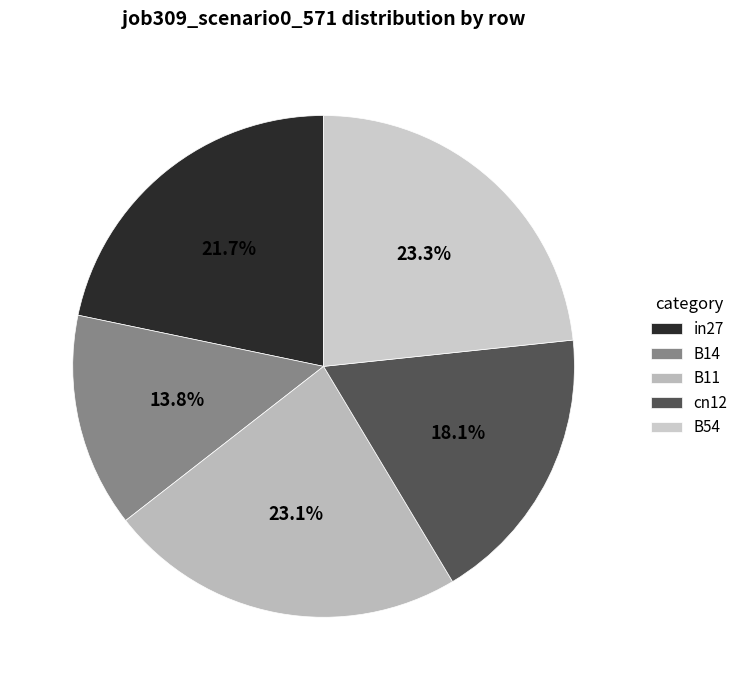

Rank the categories by value from lowest to highest.

B14, cn12, in27, B11, B54